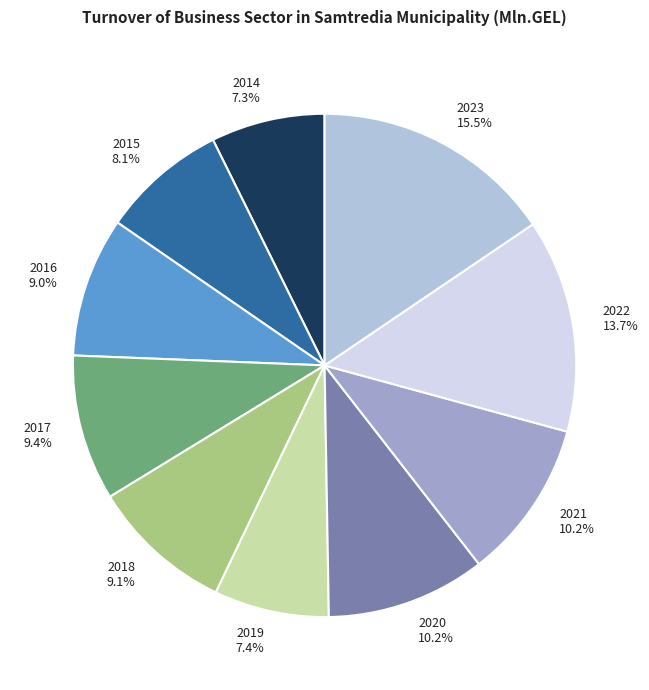

To the nearest percent, what is the average slice percentage?

10%